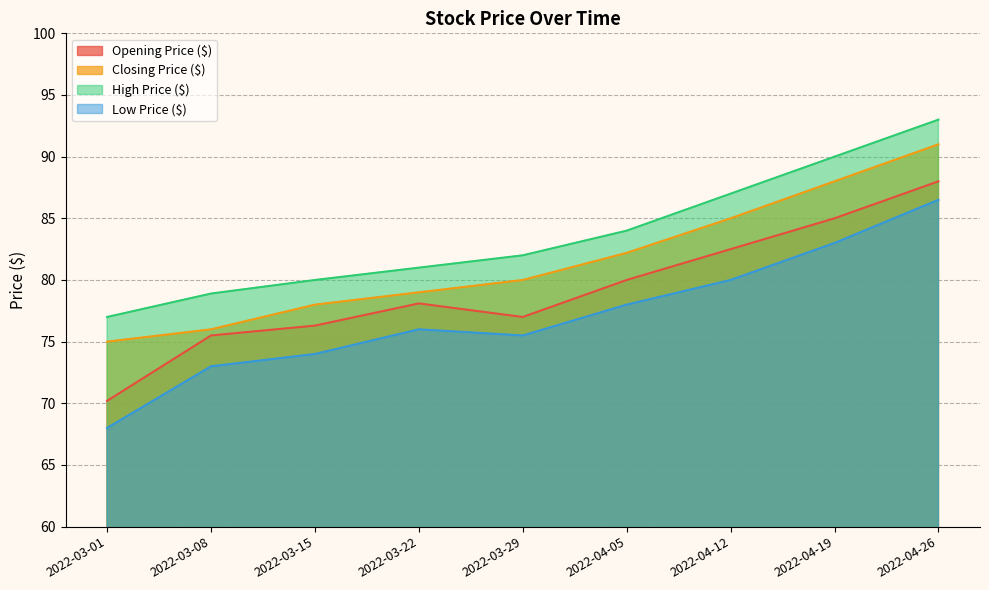

List the series in order of their overall mean, lowest first.

Low Price ($), Opening Price ($), Closing Price ($), High Price ($)